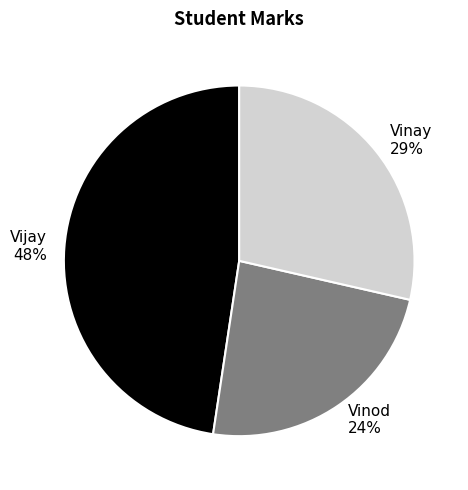

Do Vinod and Vijay together represent more than half of the pie?

Yes